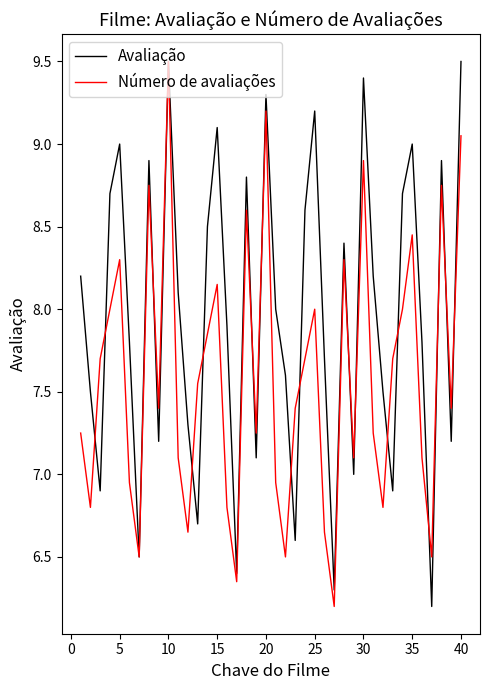

Which series has the largest total across all categories?

Avaliação